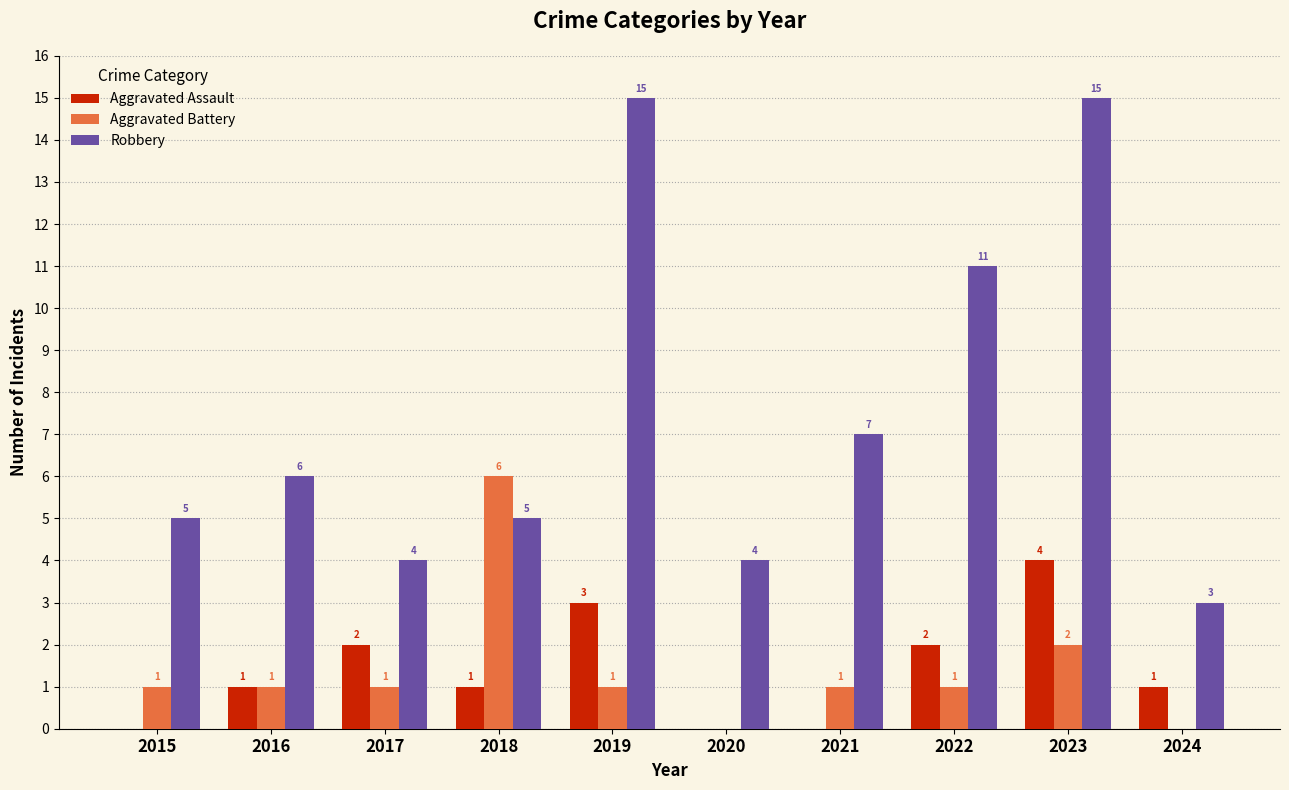

Is the value of Aggravated Battery at 2021 greater than the value of Robbery at 2023?

No